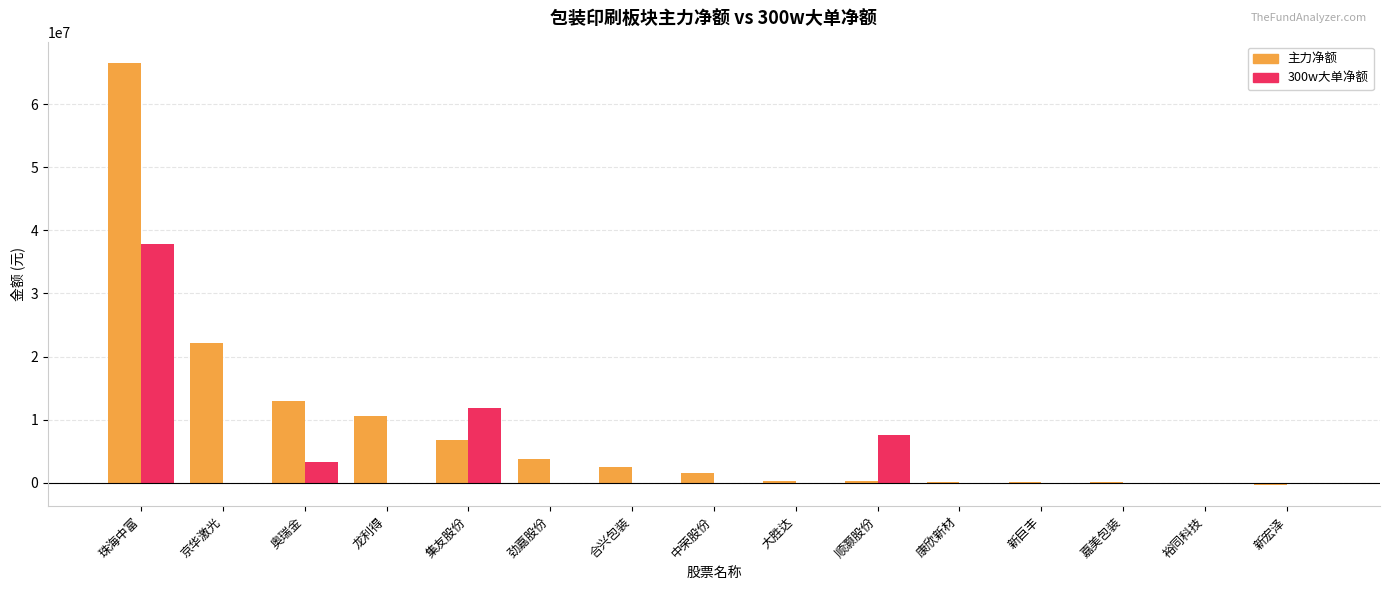

Which category has the highest value in the 主力净额 series?

珠海中富